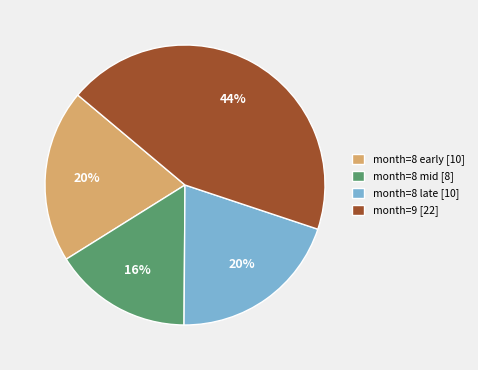

To the nearest percent, what percentage of the pie is month=8 mid [8]?

16%